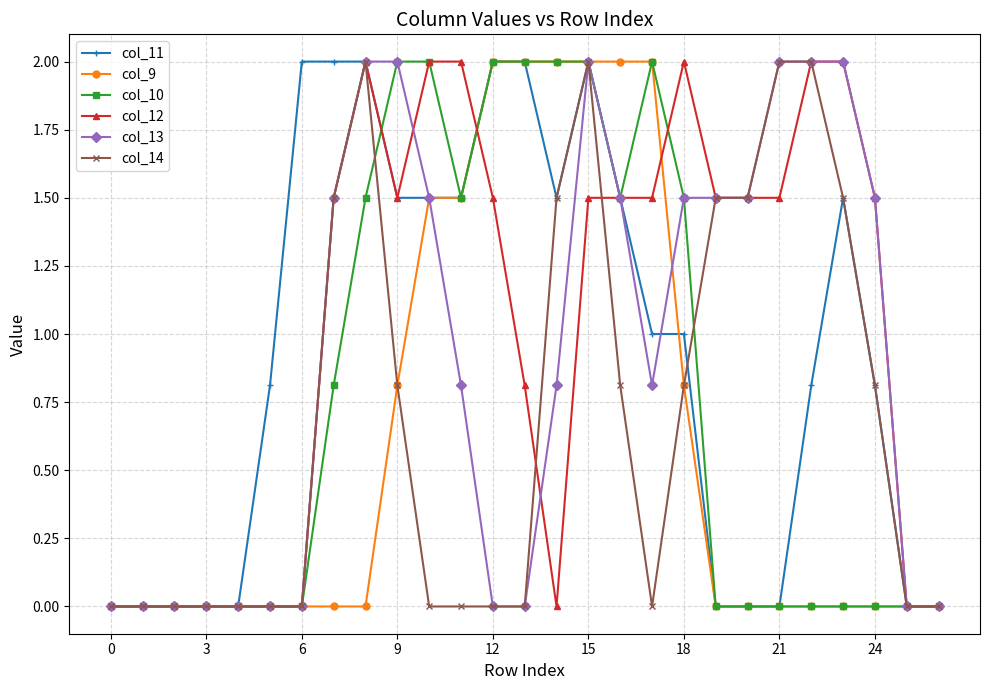

What is the value of the col_11 point at the 17th from the left?

1.5